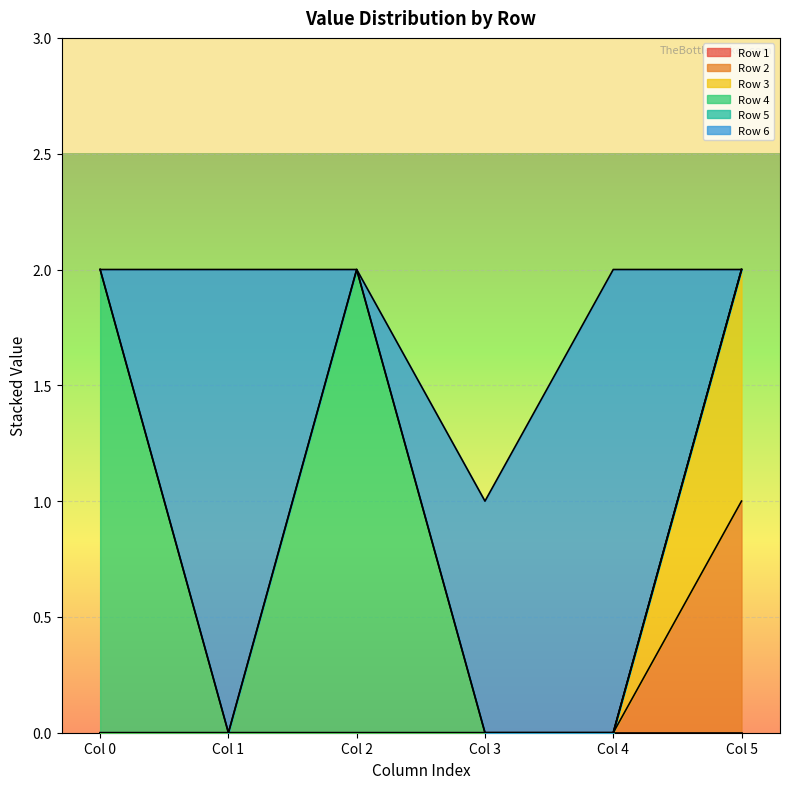

Does the chart display data point markers on the line(s)?

No